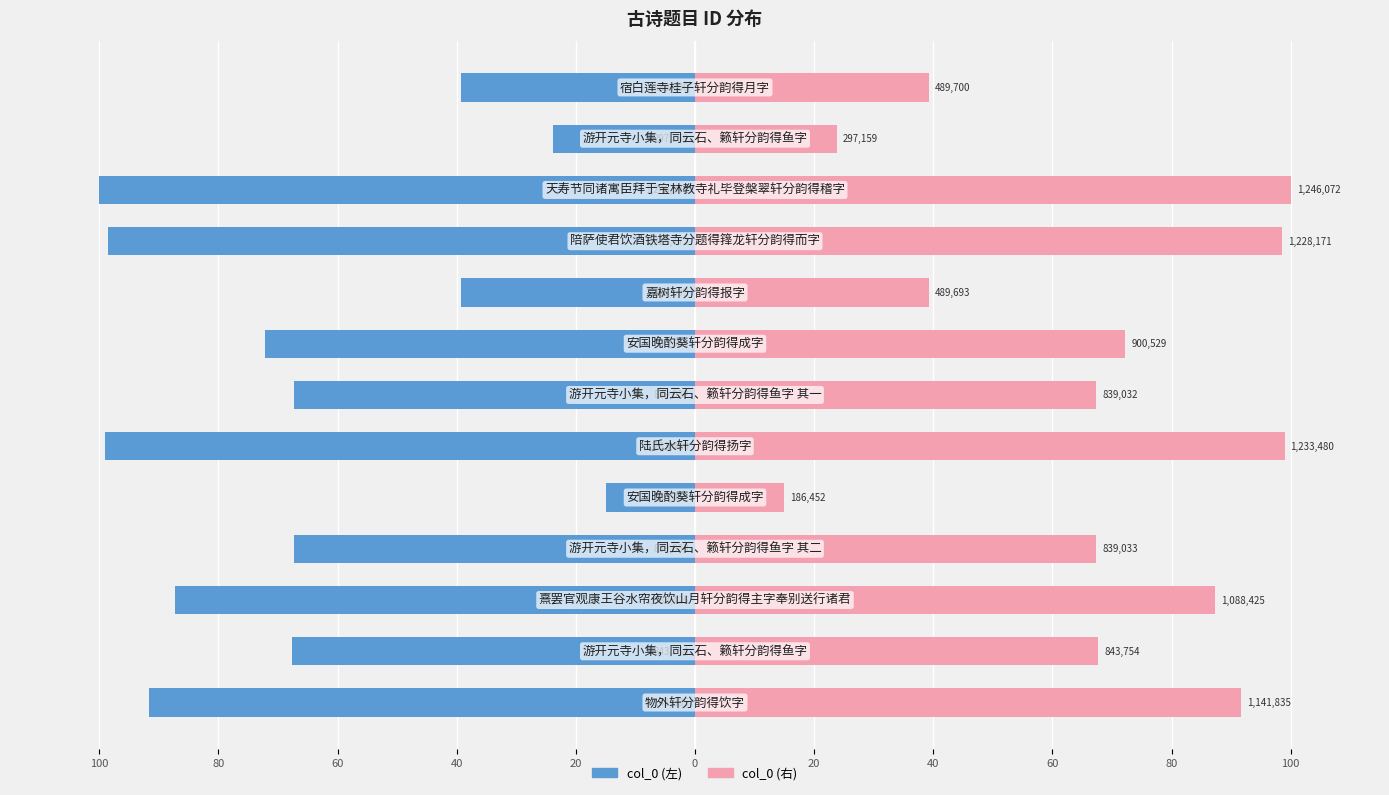

What is the average value of the col_0 (左) series?

-66.8